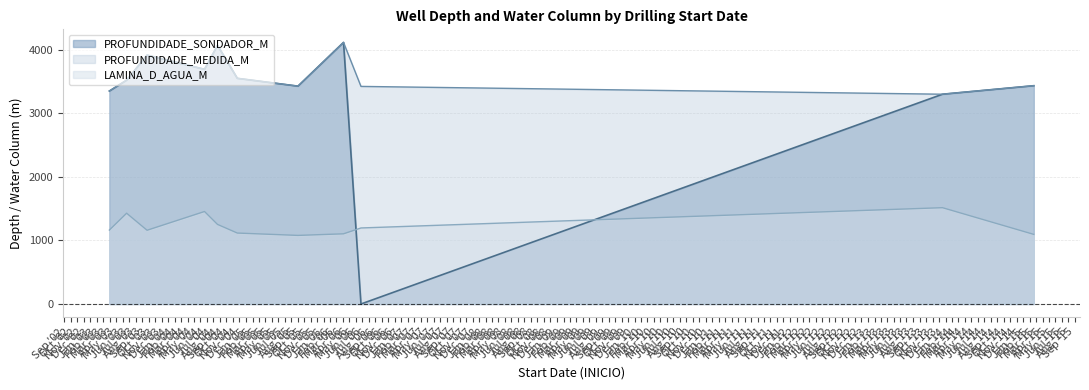

Which series has the largest total across all categories?

PROFUNDIDADE_MEDIDA_M